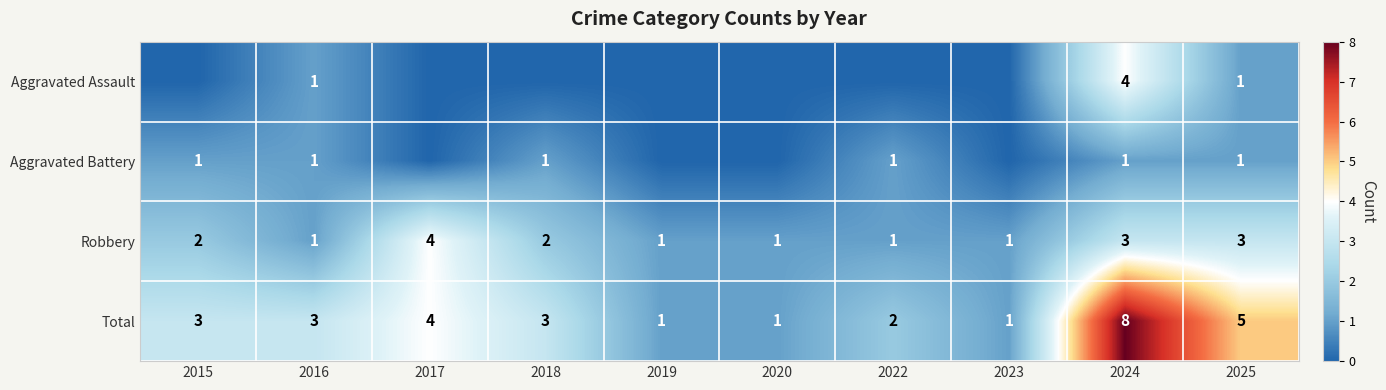

Is it true that Robbery equals 3 at 2025?

True